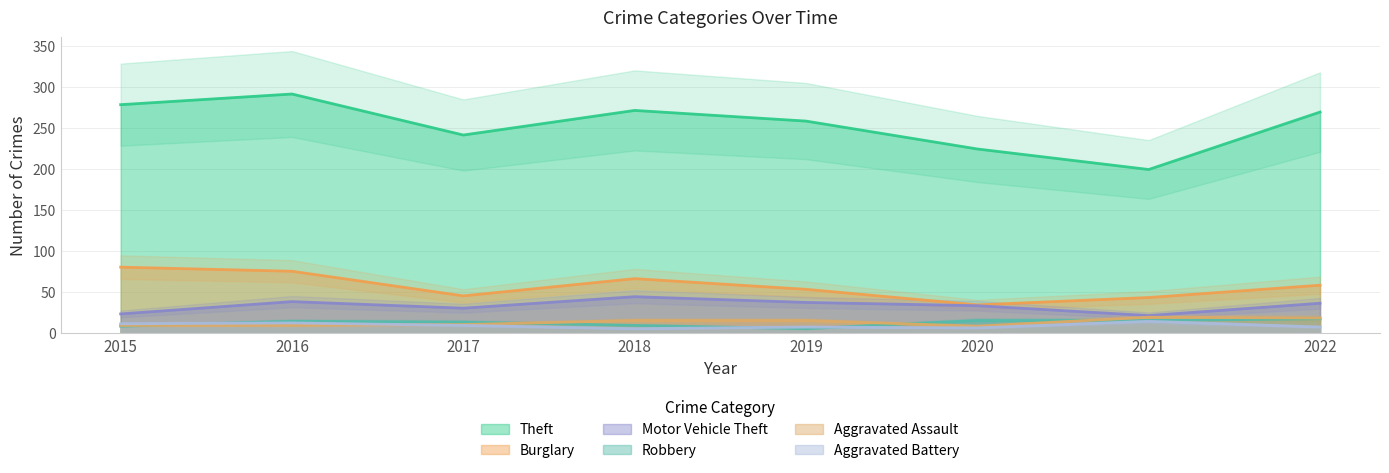

Which has a higher value, 2019 or 2021?

2019